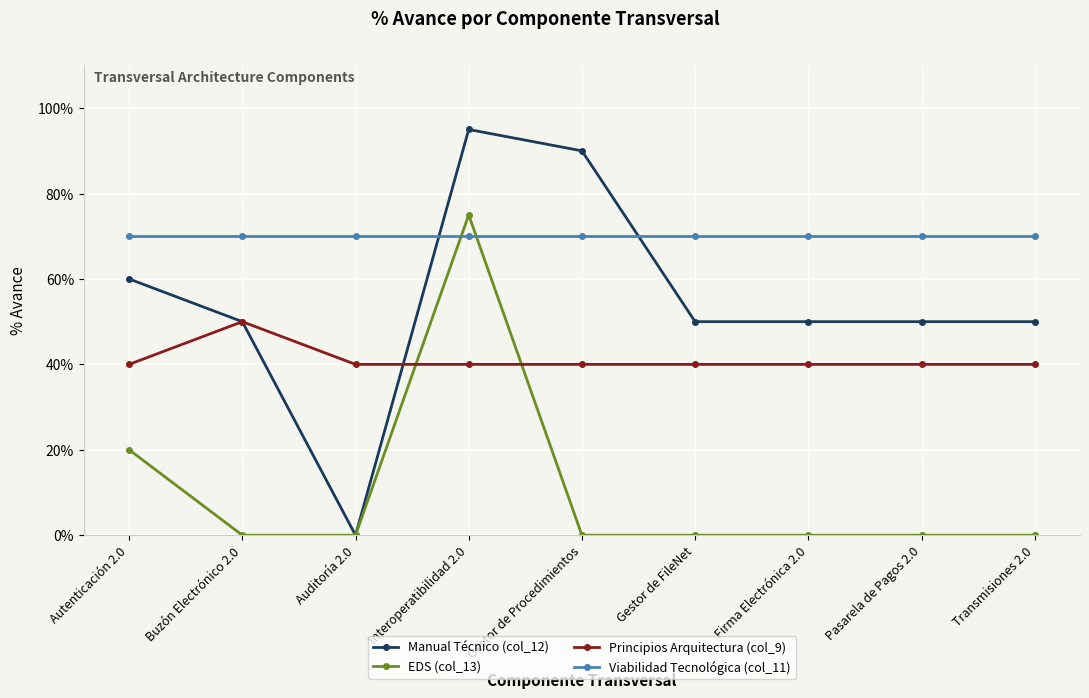

True or false: Manual Técnico (col_12) has more than 1 points higher than both neighbors.

False